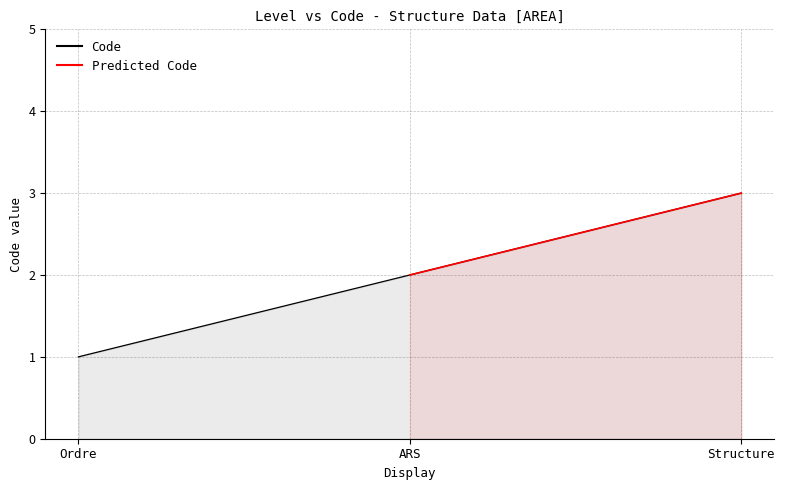

How many values are between 1 and 3?

3